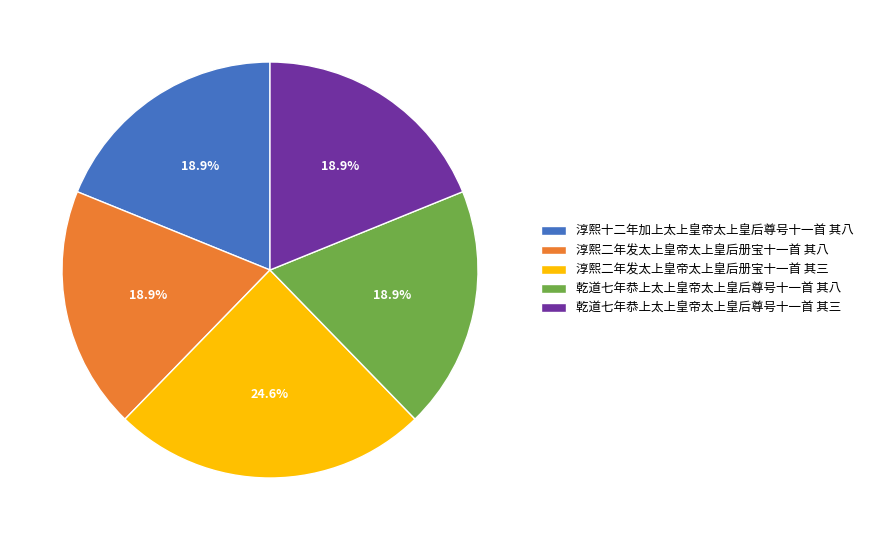

The 乾道七年恭上太上皇帝太上皇后尊号十一首 其三 slice represents 19% of the pie. True or false?

True